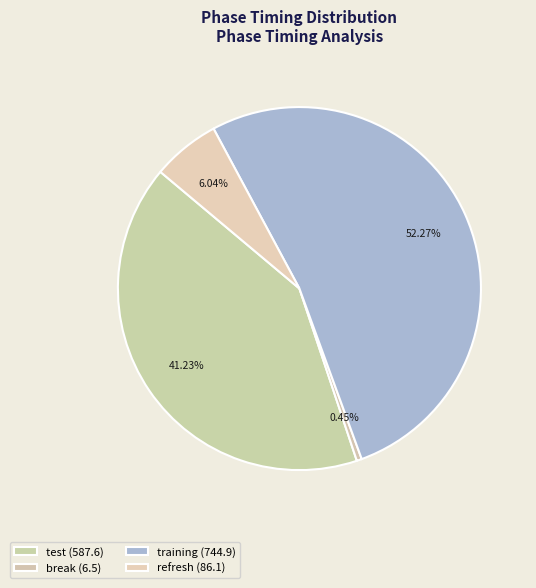

What percentage is NOT represented by break?

99.5%